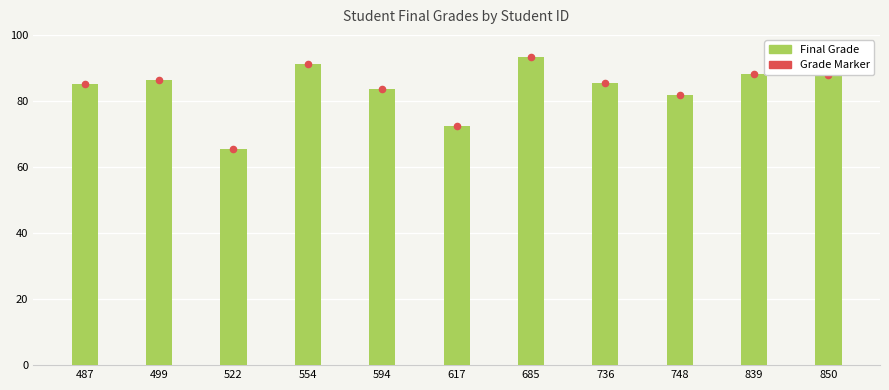

Which series has the largest Y range (max minus min)?

Final Grade